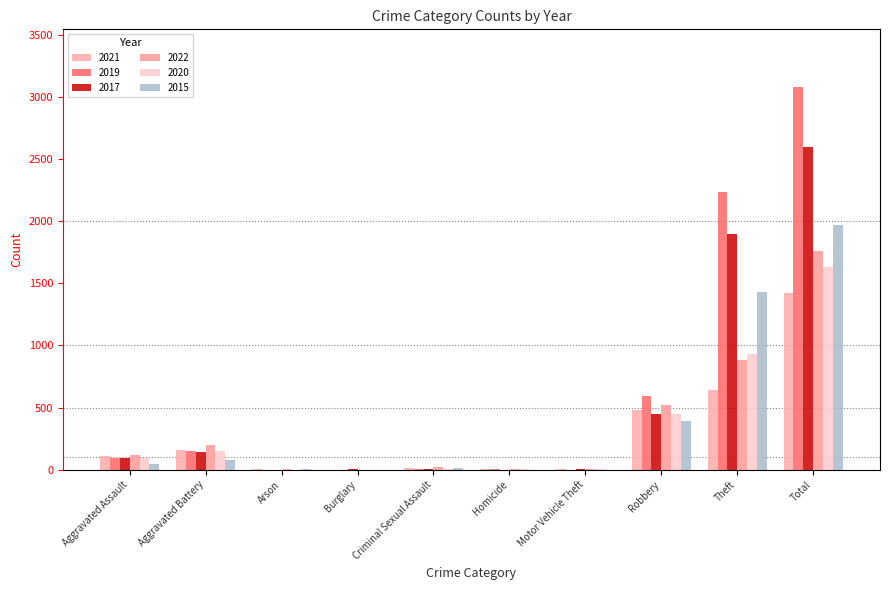

Count the number of data series in this chart.

6